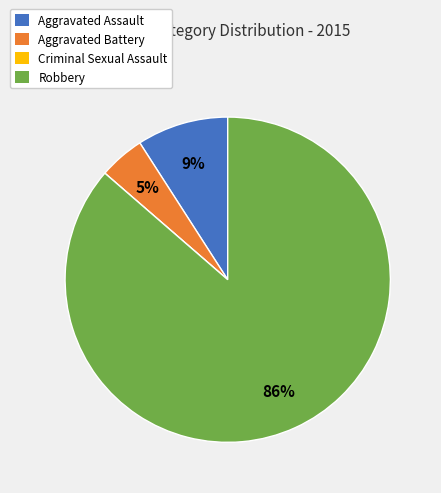

To the nearest percent, what portion does Robbery represent?

86%